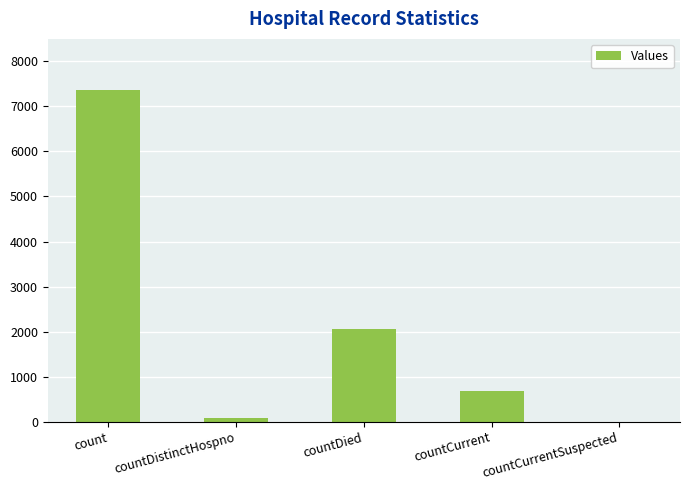

Reading left to right, list all the values displayed in this chart.

count=7358	countDistinctHospno=77	countDied=2052	countCurrent=673	countCurrentSuspected=0